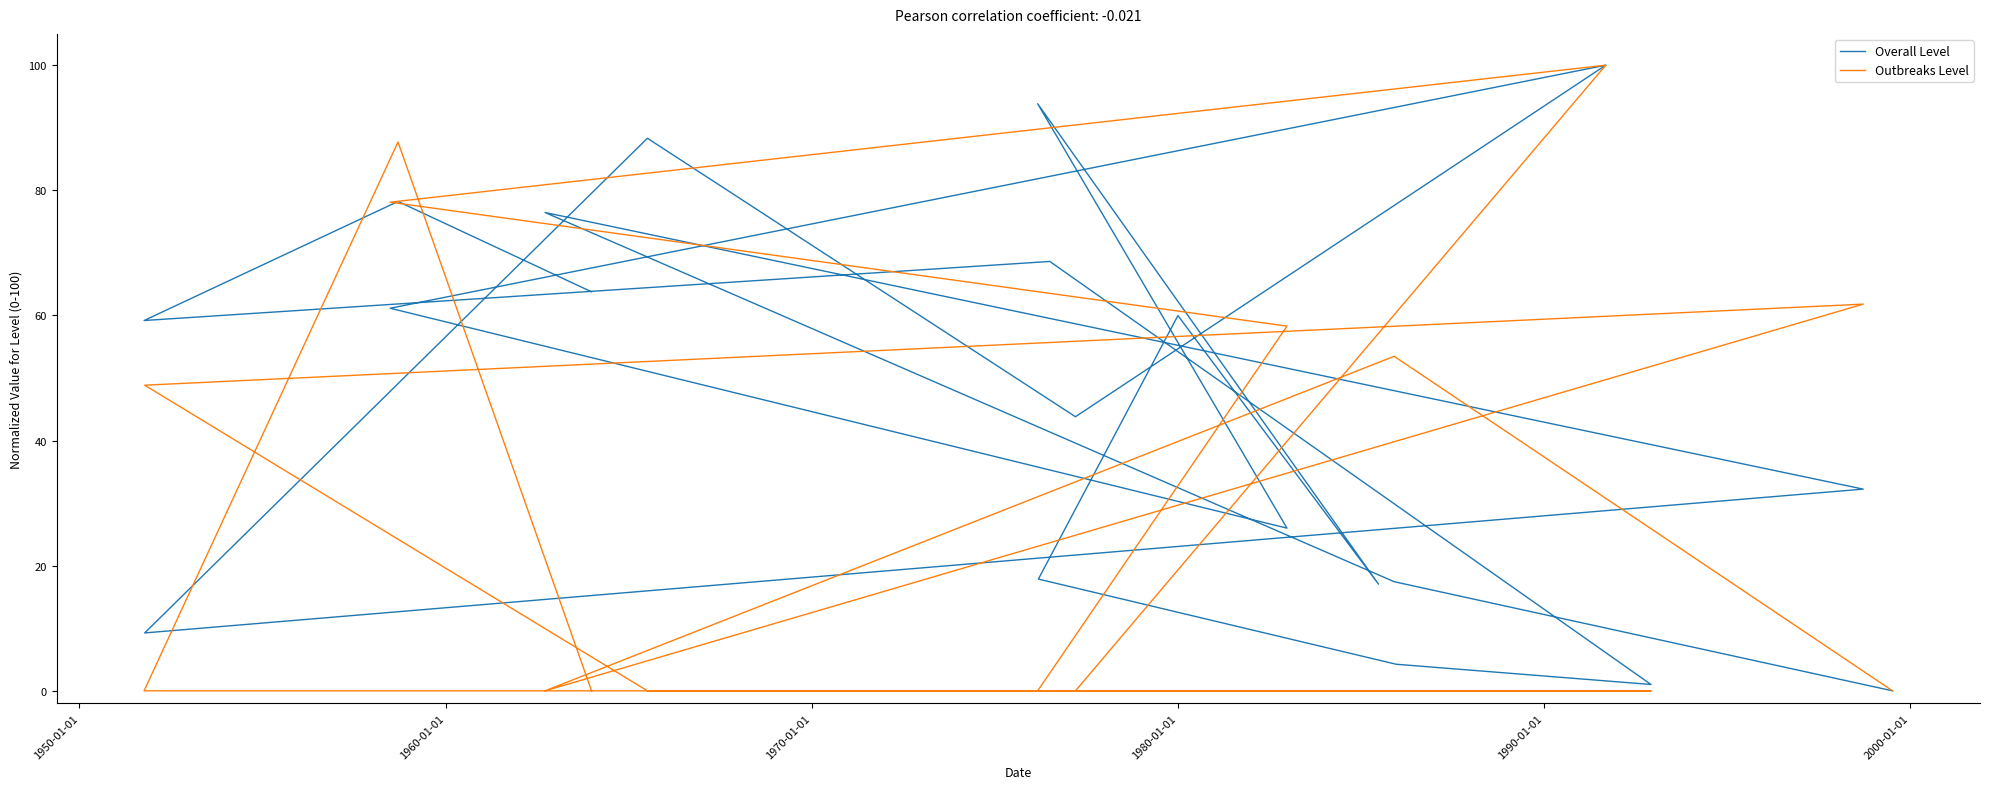

How many lines are shown in the chart?

2